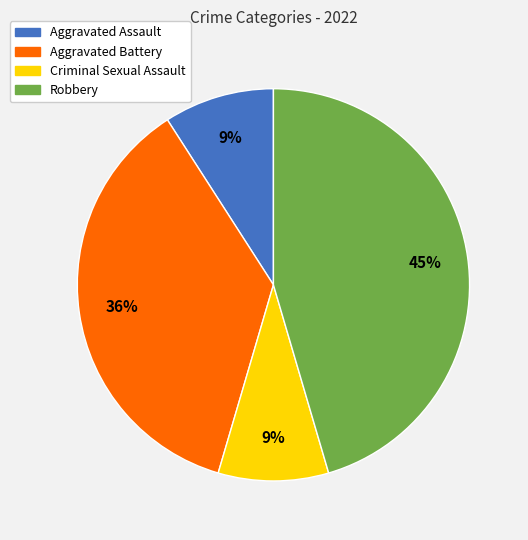

True or false: Aggravated Battery accounts for 46% of the total.

False